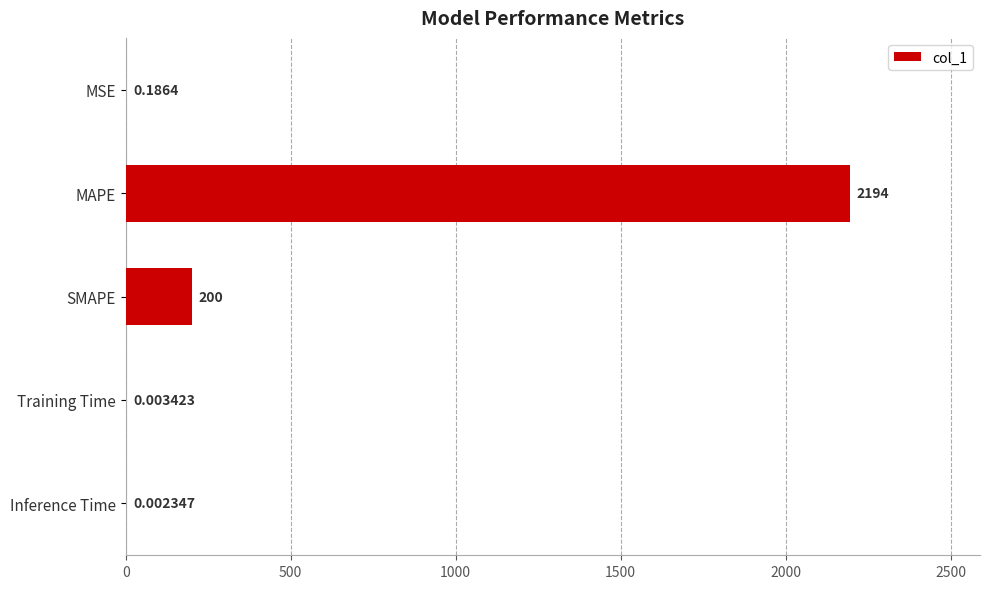

What is the sum of the values at Training Time and SMAPE?

200.0